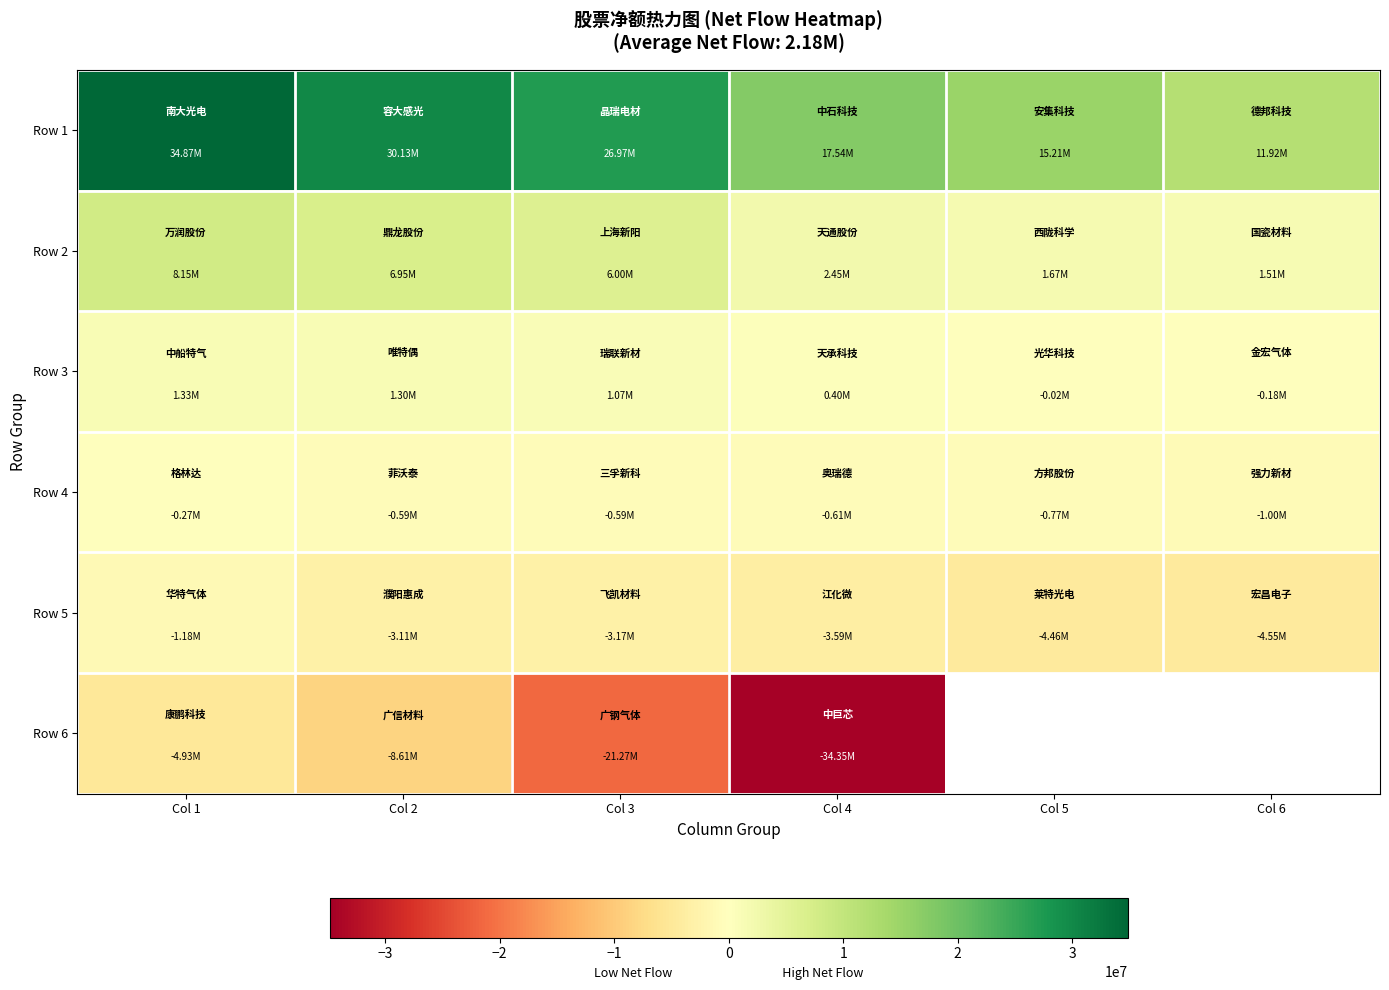

What is the highest value of the Row 5 series?

-1181009.0